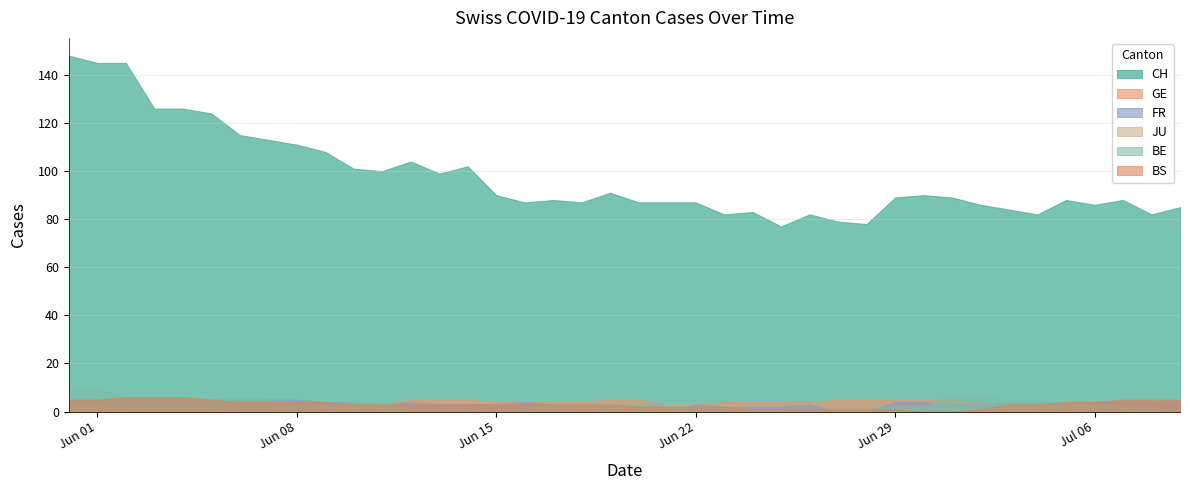

After their last crossing, which series has the higher values: BE or FR?

BE